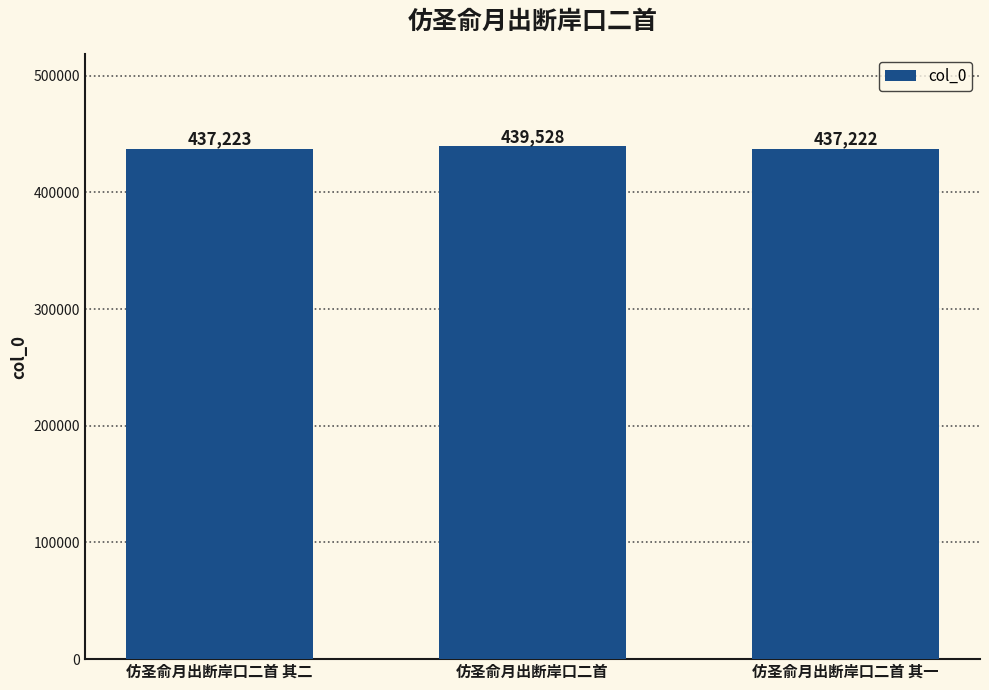

Are the bars horizontal?

No